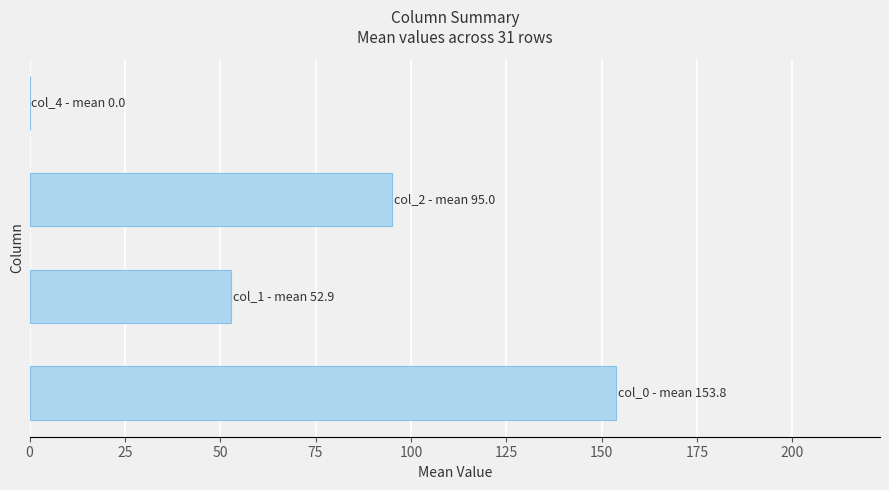

What is the sum of all values?

301.7